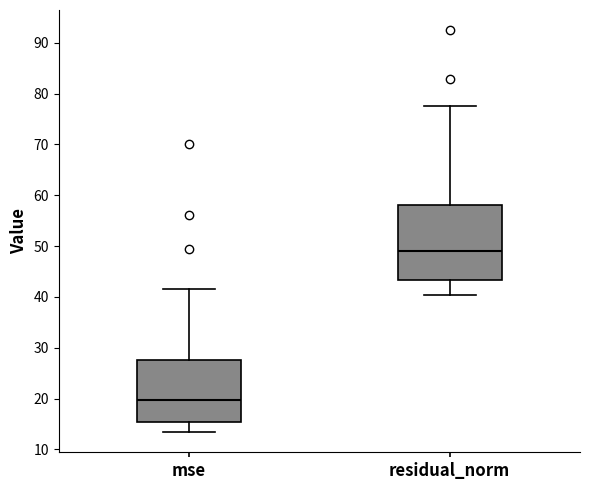

Reading left to right, read every box against the y-axis: the position of its median line, the range the box covers, and the ends of its whiskers. The values are not printed on the chart, so give them approximately, as read against the axis.

mse: median 20, box 15 to 28, whiskers 13 to 41
residual_norm: median 49, box 43 to 58, whiskers 40 to 78